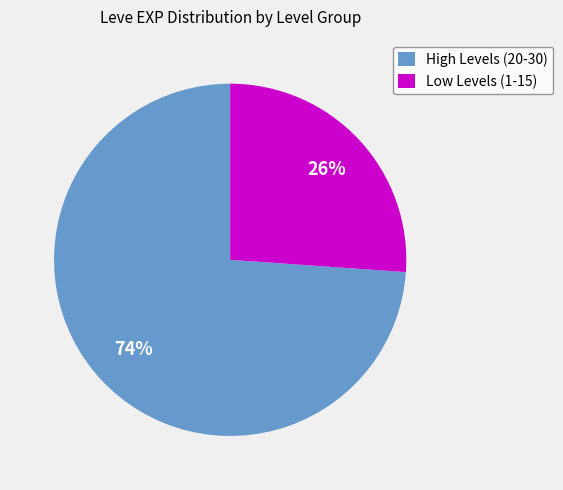

Do Low Levels (1-15) and High Levels (20-30) together represent more than half of the pie?

Yes